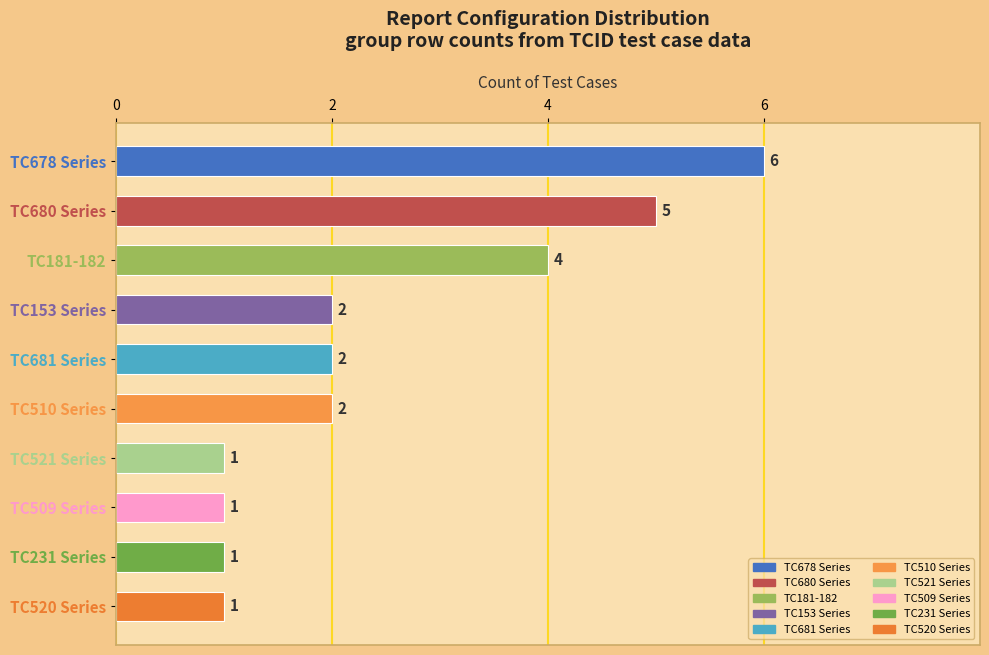

Are the bars horizontal?

Yes